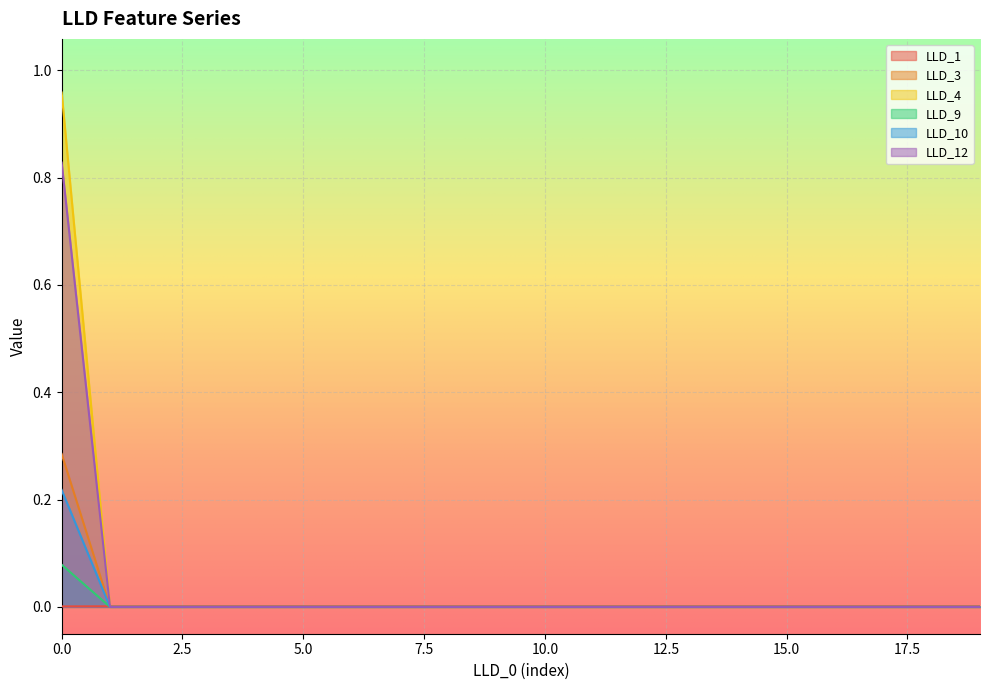

How many lines are shown in the chart?

6